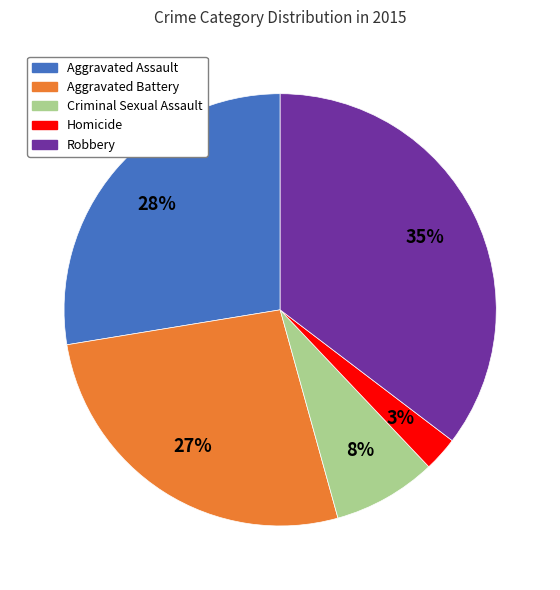

True or false: Aggravated Battery accounts for 27% of the total.

True